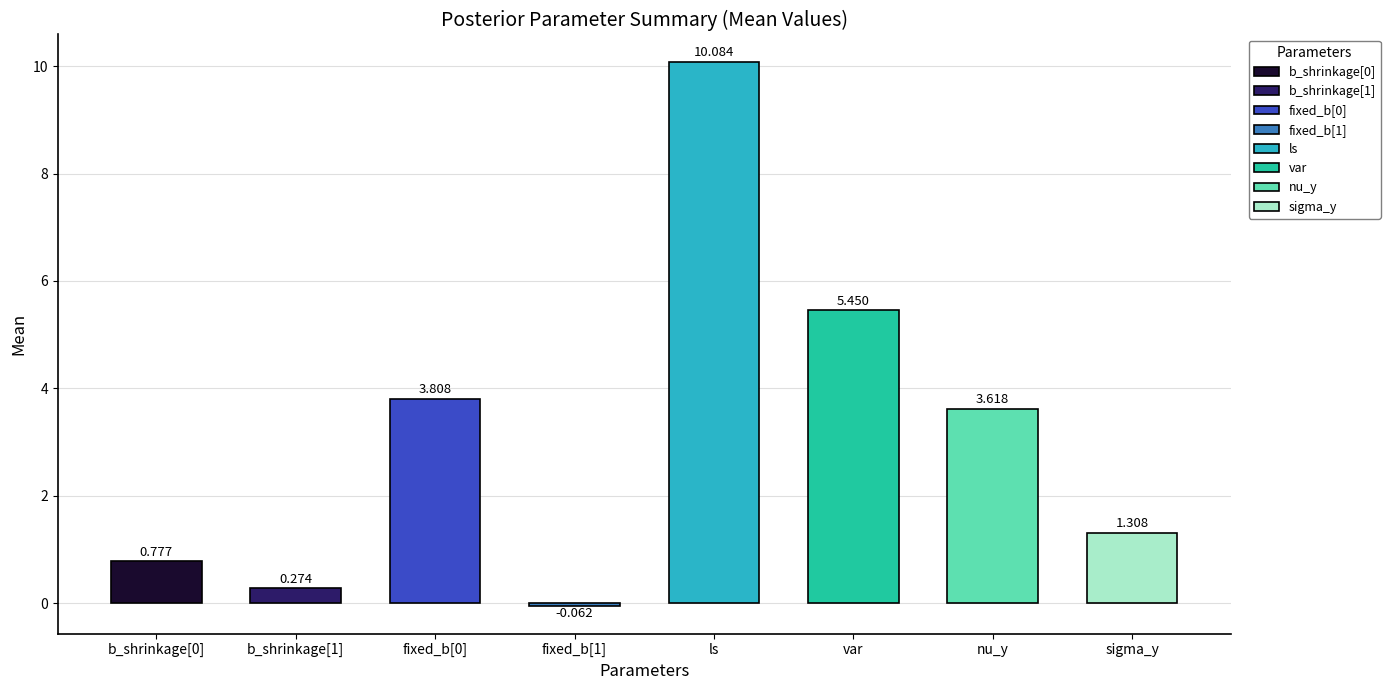

Rank the categories by value from lowest to highest.

fixed_b[1], b_shrinkage[1], b_shrinkage[0], sigma_y, nu_y, fixed_b[0], var, ls